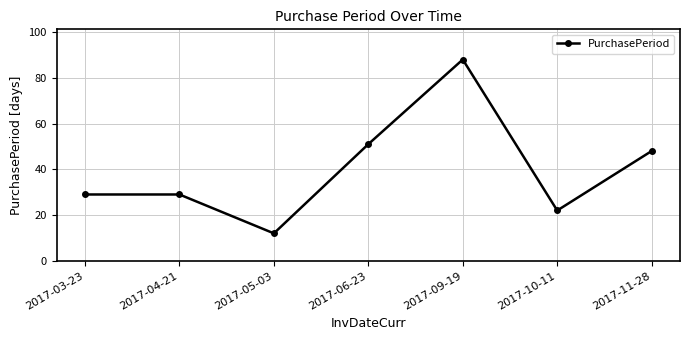

At which category does the chart reach its minimum across all series?

2017-05-03